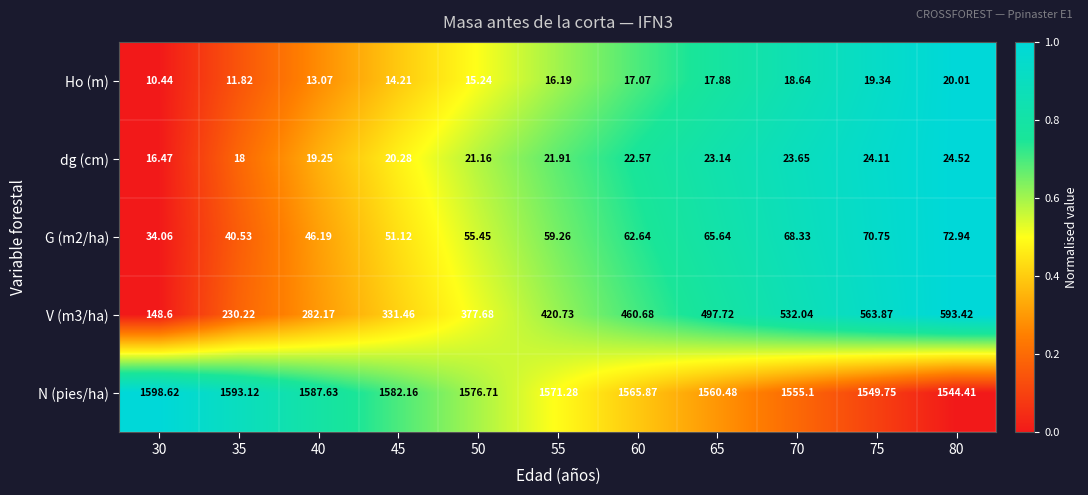

Which series has the largest total across all categories?

N (pies/ha)